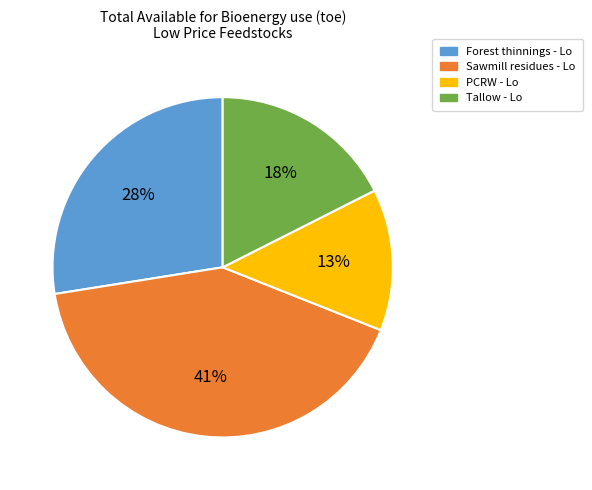

True or false: Sawmill residues - Lo accounts for 27% of the total.

False